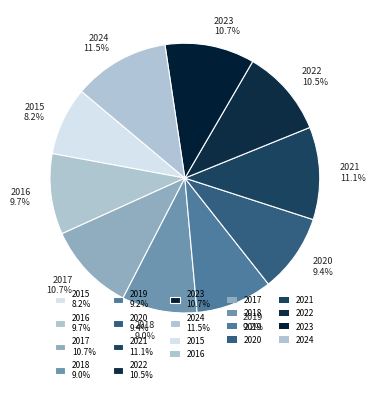

To the nearest percent, what is the average slice percentage?

10%